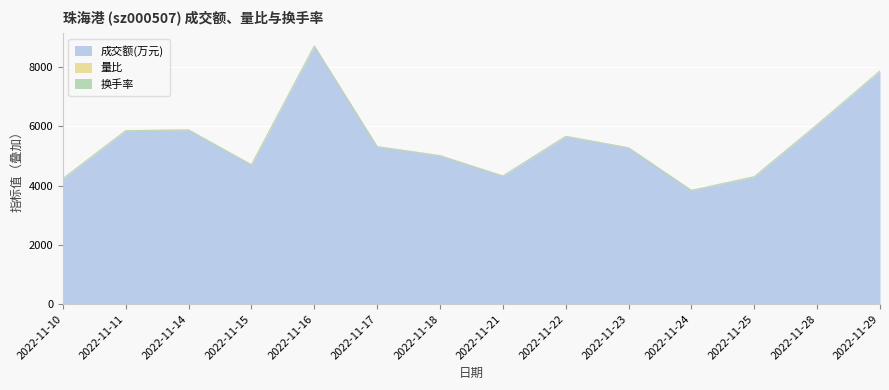

At which label is 成交额(万元) closest to 6270?

2022-11-28